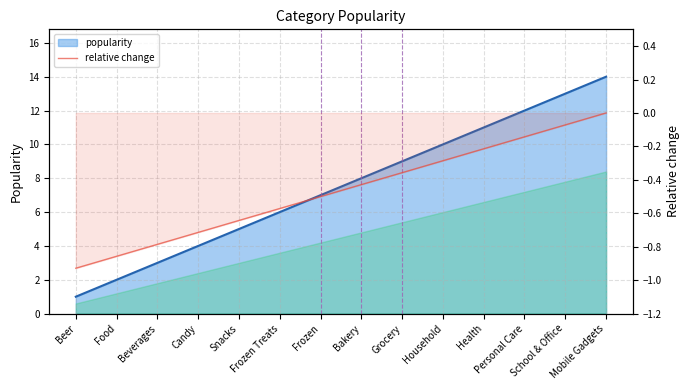

List the labels in order of value, smallest first.

Beer, Food, Beverages, Candy, Snacks, Frozen Treats, Frozen, Bakery, Grocery, Household, Health, Personal Care, School & Office, Mobile Gadgets